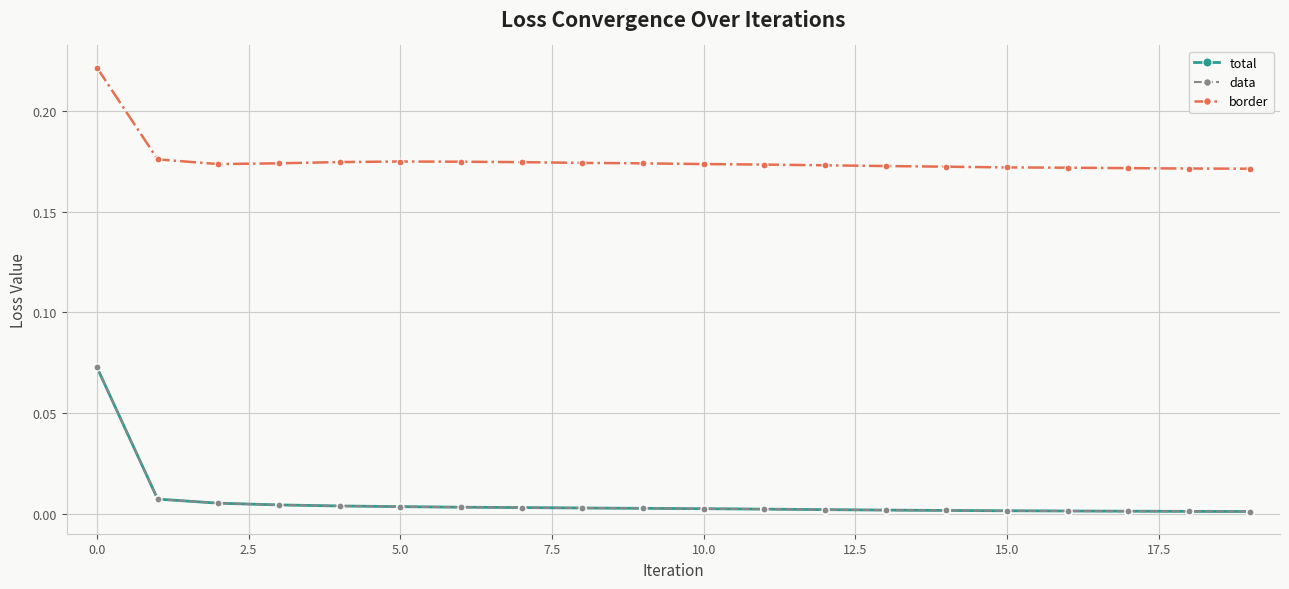

Is this an area chart (filled region under the line)?

No